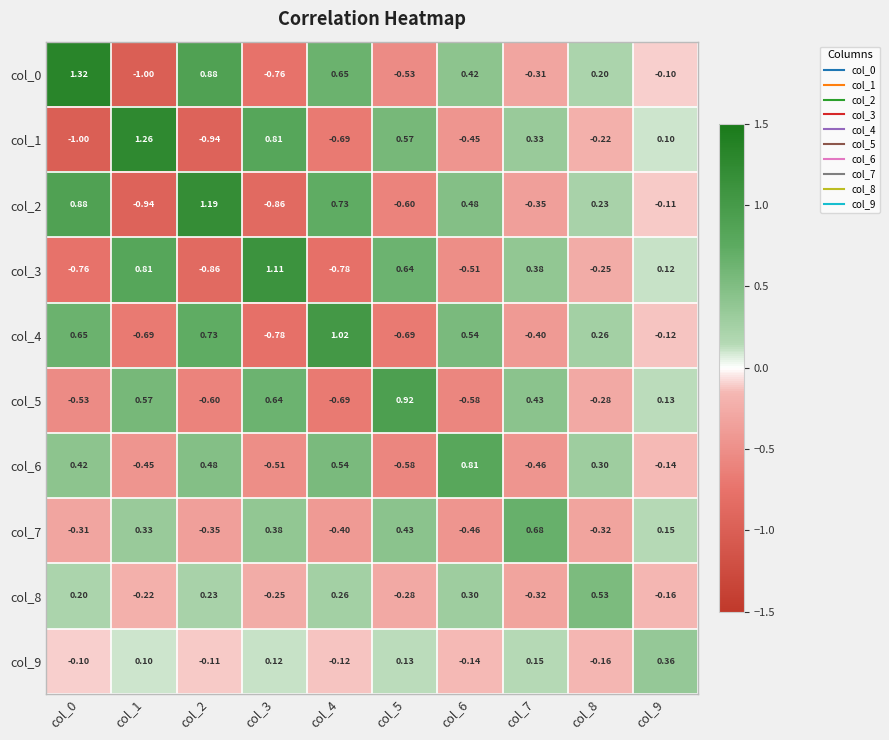

Is the value of col_0 at col_8 greater than the value of col_2 at col_8?

No